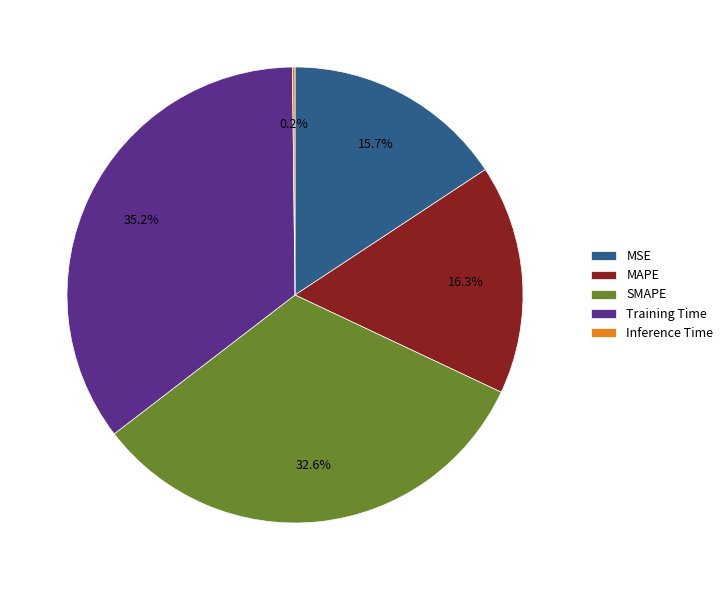

Is it true that Training Time is 35% of the pie?

True